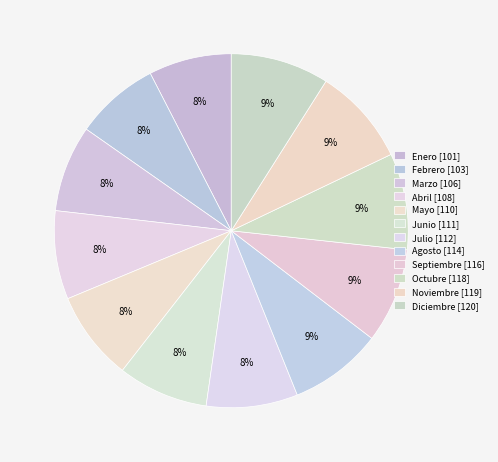

What portion of the pie excludes Octubre?

91.2%